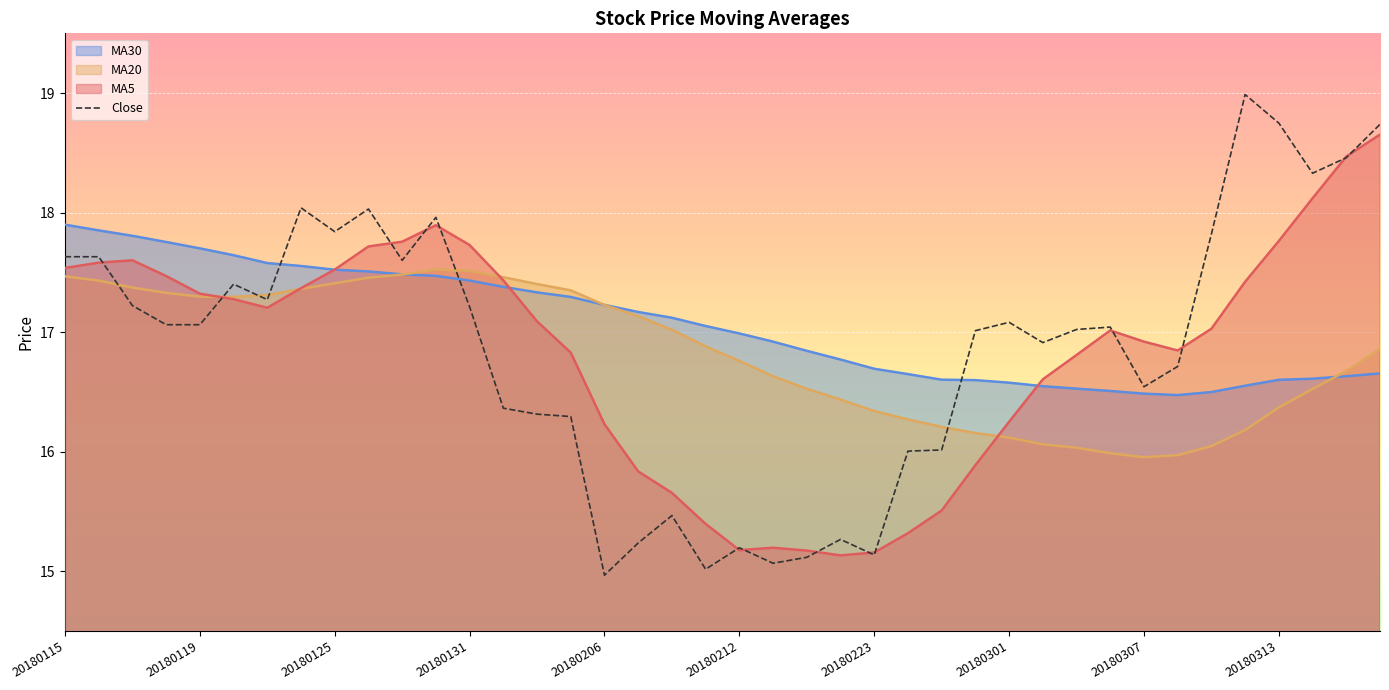

The value of MA20 at 20180223 is 16.3. True or false?

True